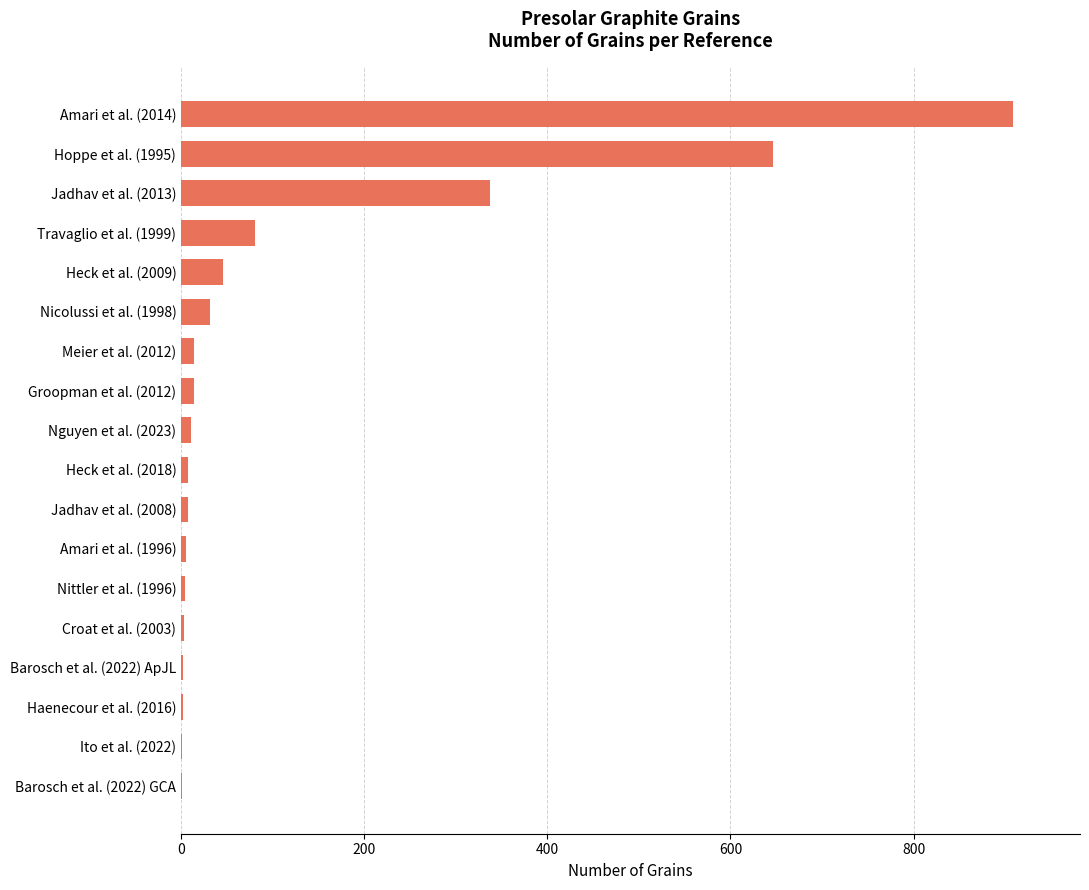

Where is the data nearest to the value 455?

Jadhav et al. (2013)